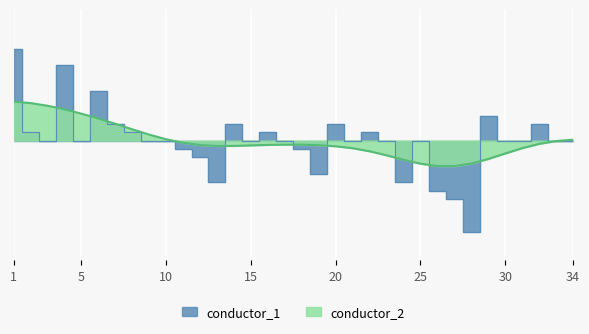

Reading left to right, extract all data points from this chart.

0.2	0.0	0.0	0.1	0.0	0.1	0.0	0.0	0.0	0.0	-0.0	-0.0	-0.1	0.0	0.0	0.0	0.0	-0.0	-0.1	0.0	0.0	0.0	0.0	-0.1	0.0	-0.1	-0.1	-0.2	0.0	0.0	0.0	0.0	0.0	0.0